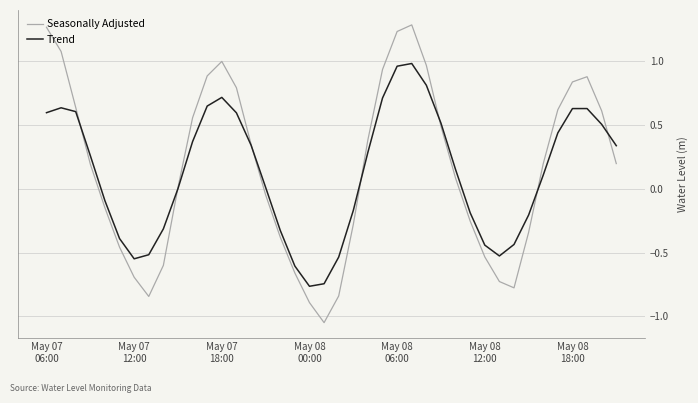

Which series has the widest spread of values?

Seasonally Adjusted